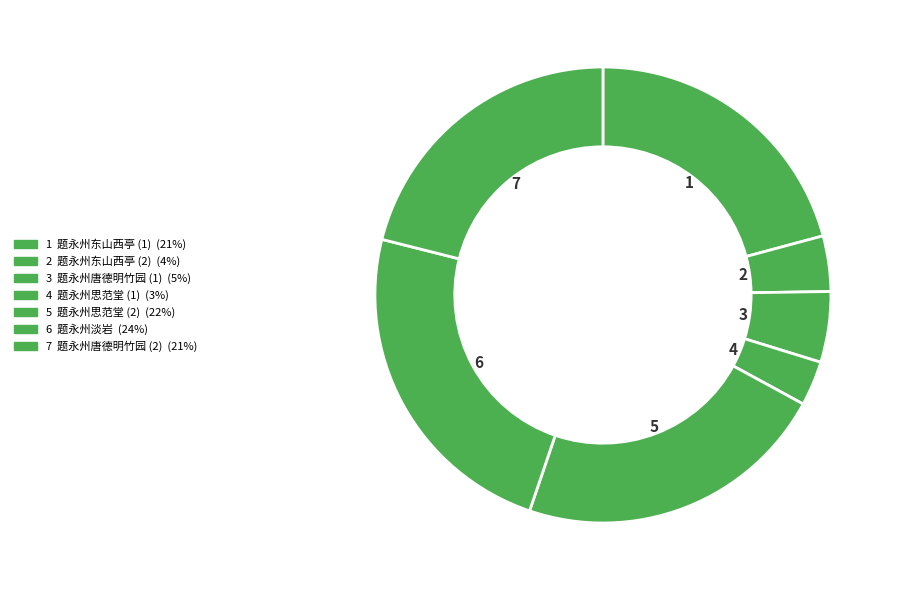

Which category has the biggest portion of the pie?

题永州淡岩